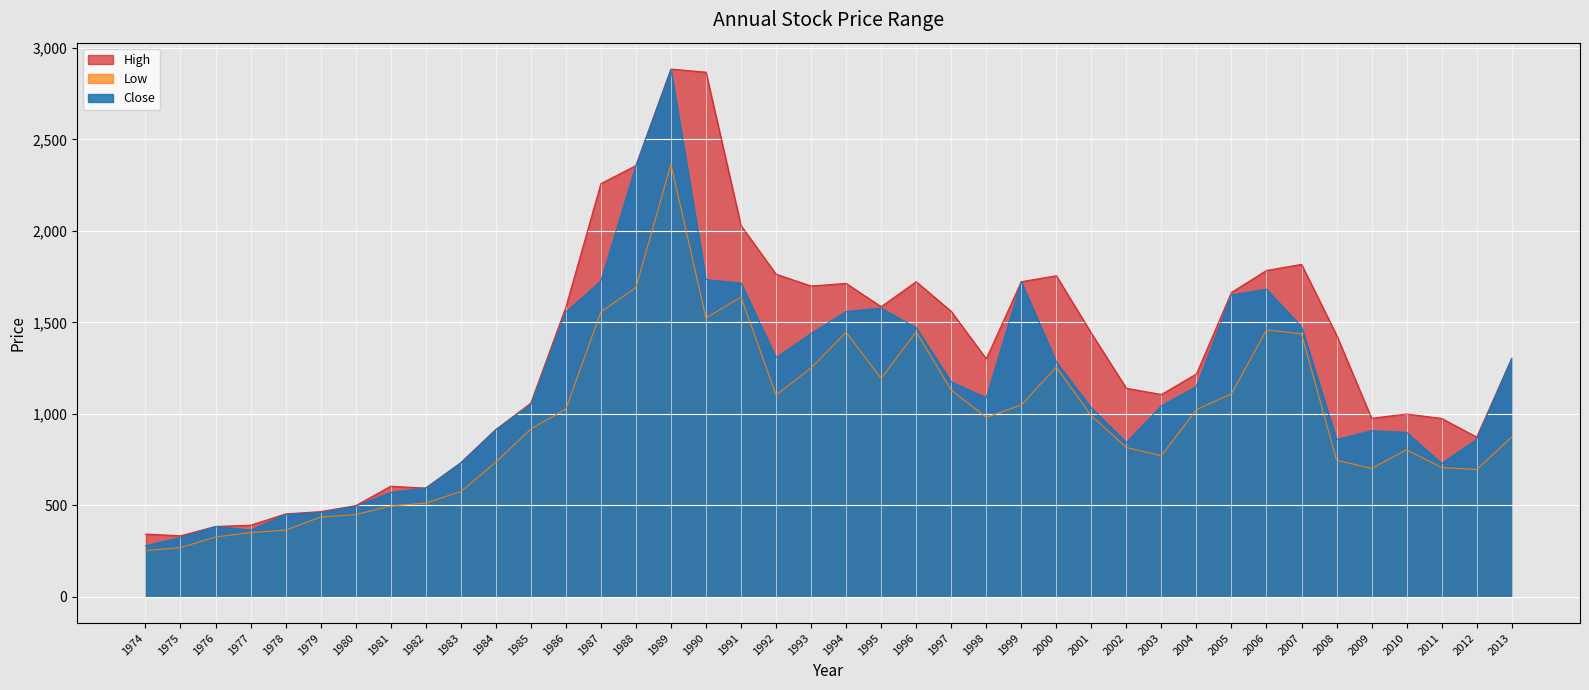

Which series has the largest total across all categories?

High